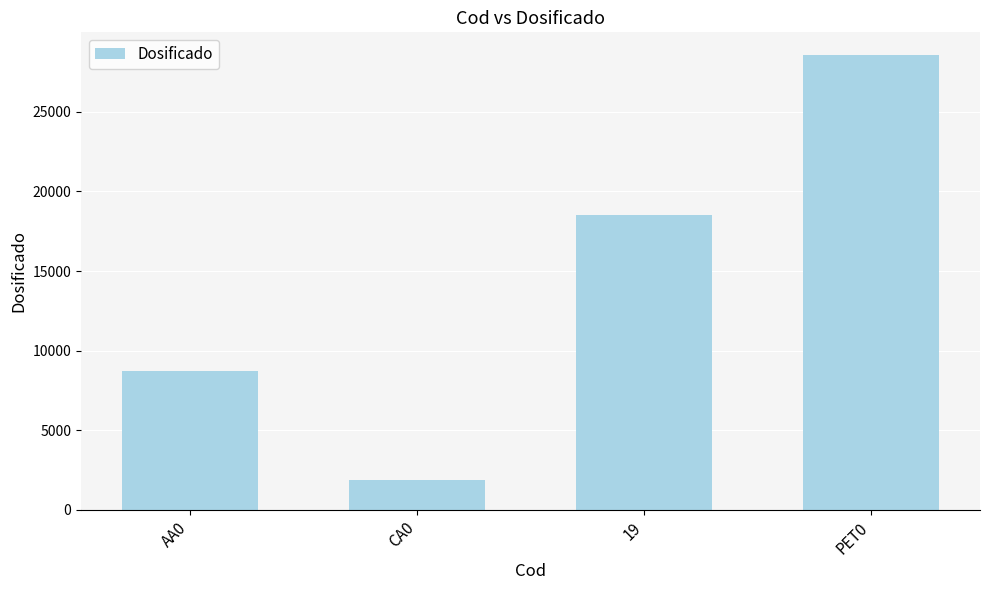

What is the maximum value shown in the chart?

28557.0